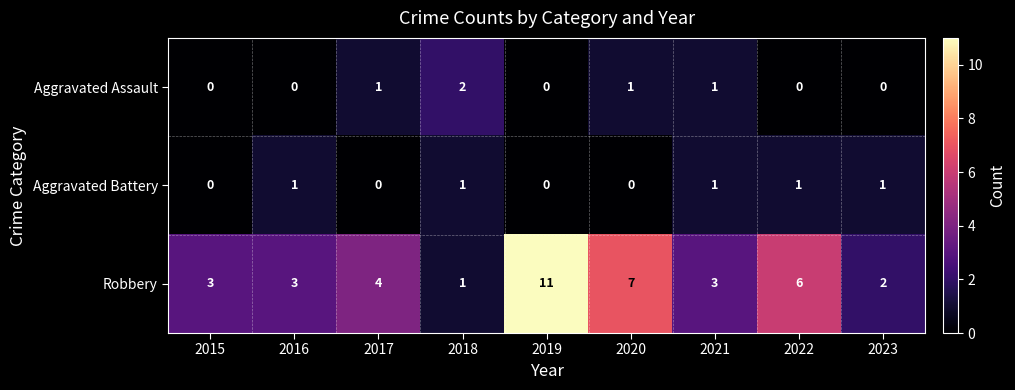

At which label is Robbery closest to 6?

2022